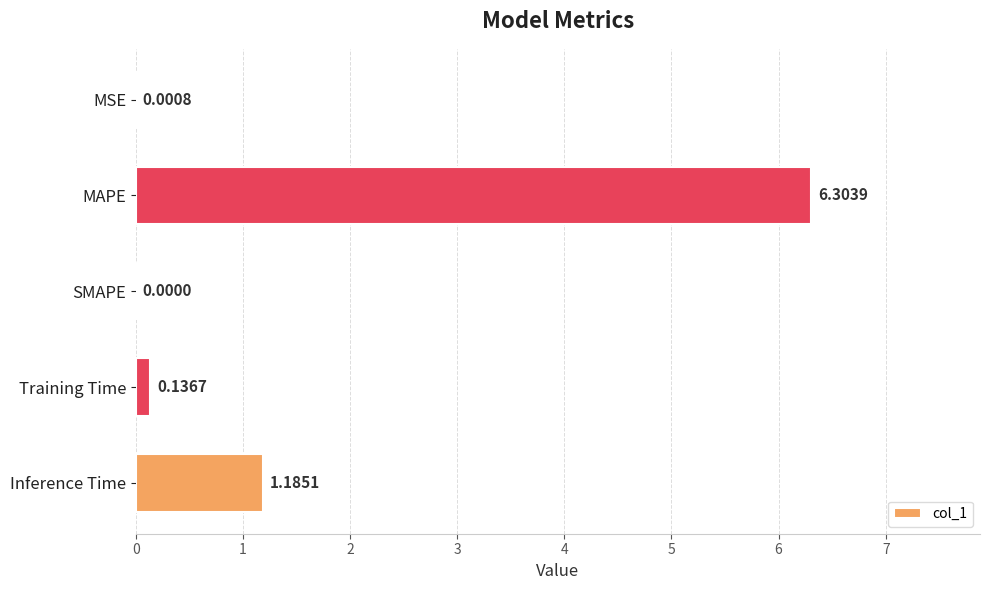

What is the change in value from MSE to Training Time?

+0.1